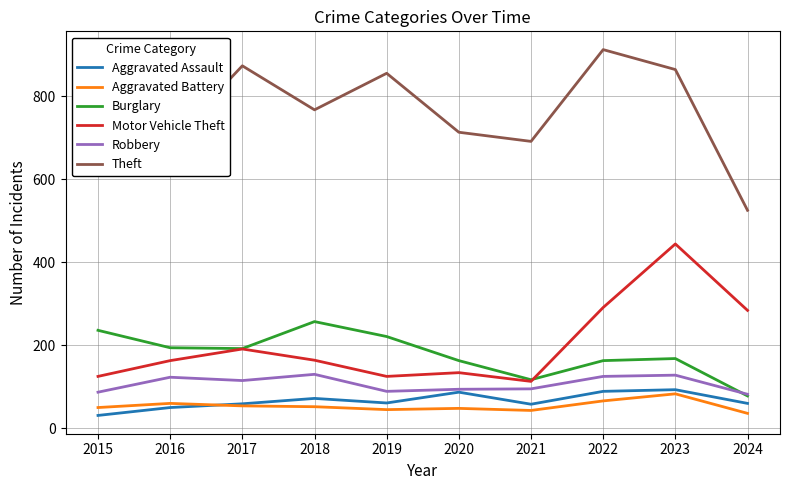

List the series in order of their peak value, highest first.

Theft, Motor Vehicle Theft, Burglary, Robbery, Aggravated Assault, Aggravated Battery